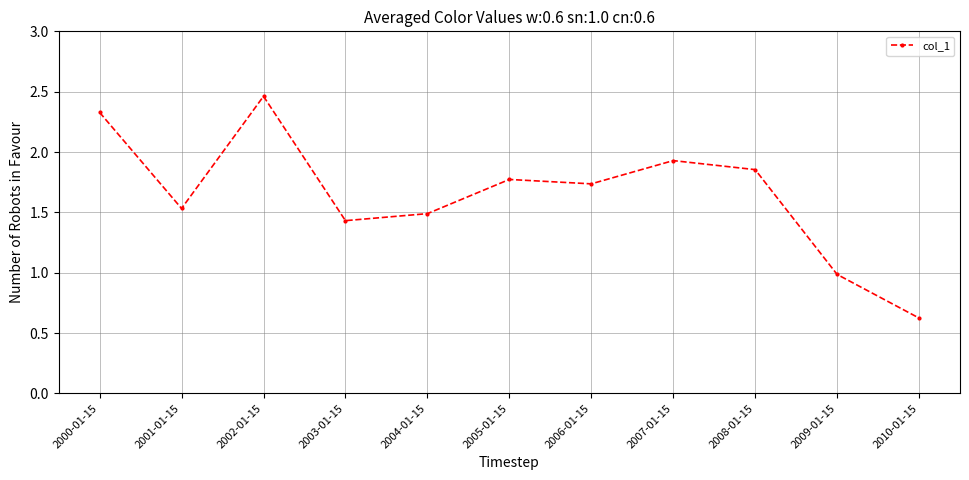

Rank the categories by value from highest to lowest.

2002-01-15, 2000-01-15, 2007-01-15, 2008-01-15, 2005-01-15, 2006-01-15, 2001-01-15, 2004-01-15, 2003-01-15, 2009-01-15, 2010-01-15